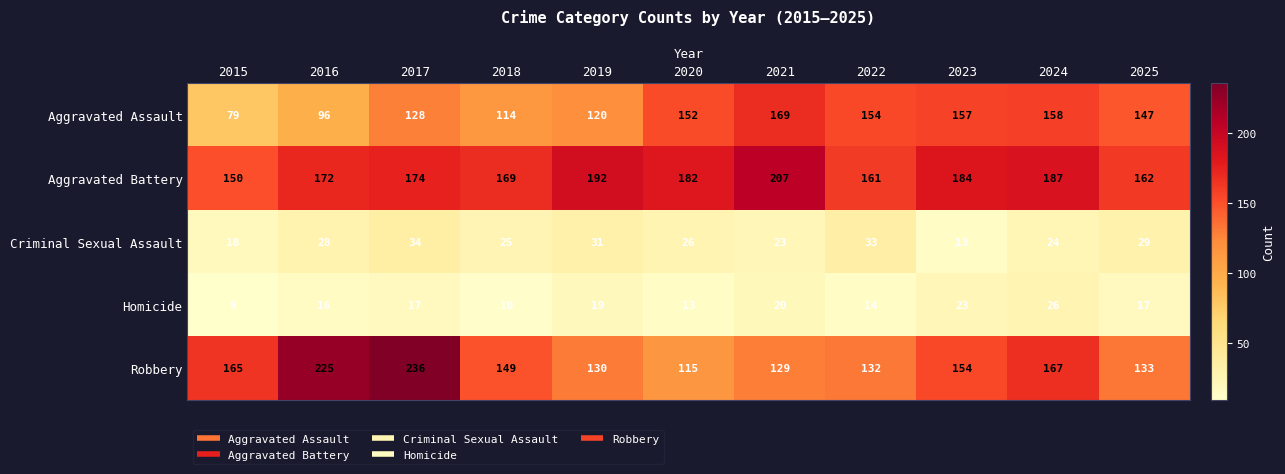

What is the sum of the Aggravated Assault values at 2019 and 2025?

267